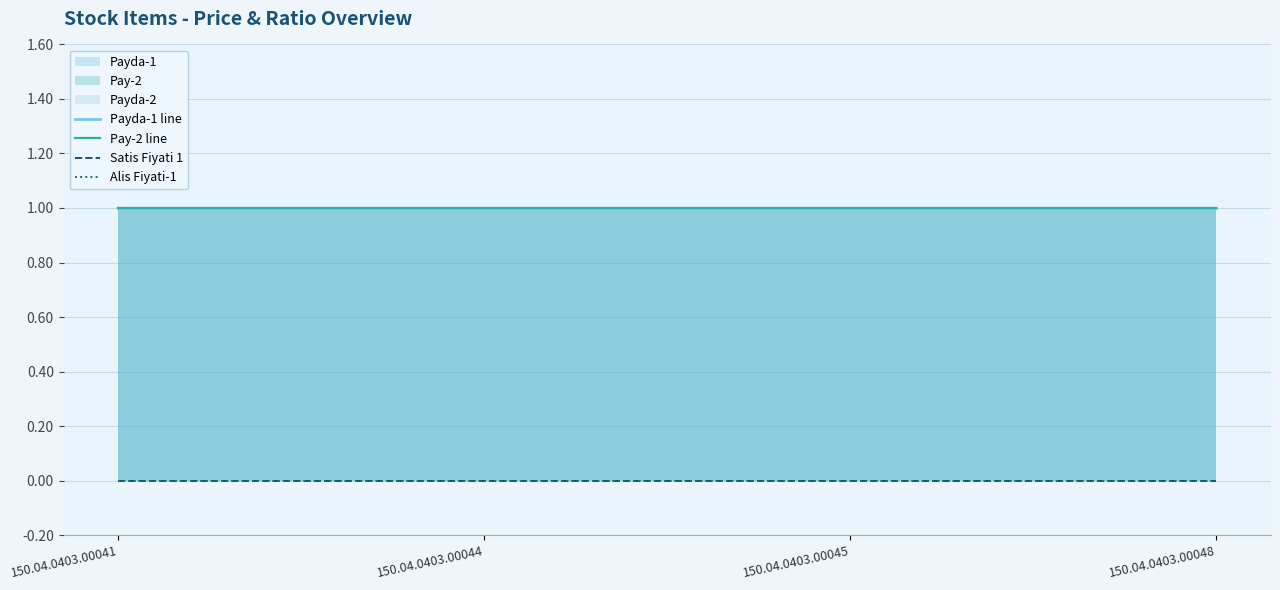

Is the value of Payda-1 line at 150.04.0403.00045 greater than the value of Pay-2 line at 150.04.0403.00048?

No